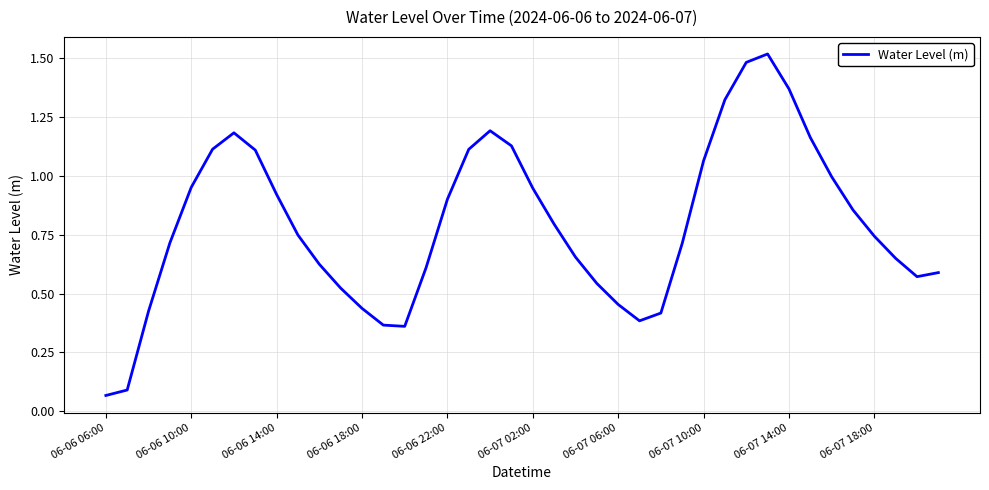

List the labels in order of value, largest first.

31, 30, 32, 29, 18, 06-07 06:00, 33, 19, 06-07 02:00, 17, 06-07 10:00, 28, 34, 06-06 22:00, 20, 06-07 14:00, 16, 35, 21, 06-07 18:00, 36, 06-06 18:00, 27, 22, 37, 10, 15, 39, 38, 23, 11, 24, 12, 06-06 14:00, 26, 25, 13, 14, 06-06 10:00, 06-06 06:00